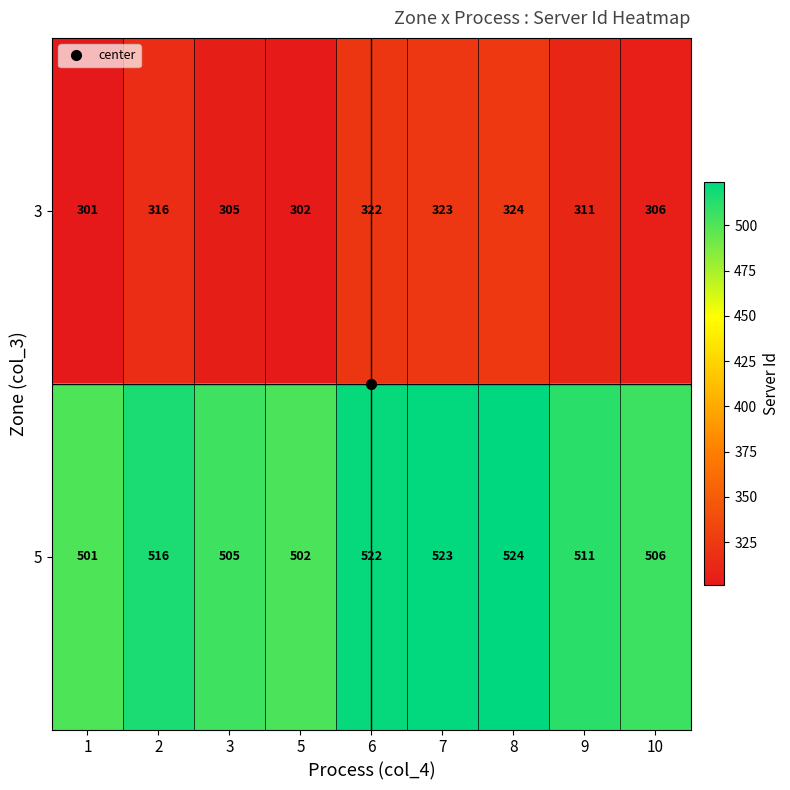

At which category does the chart reach its peak across all series?

8